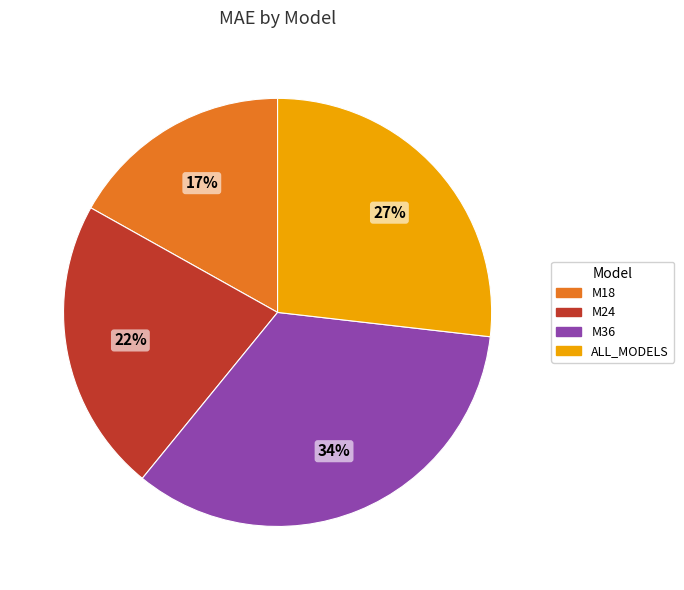

Rank the categories by value from highest to lowest.

M36, ALL_MODELS, M24, M18